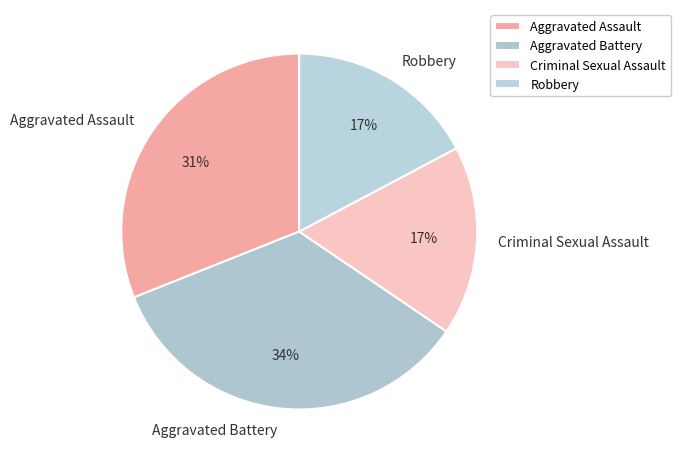

To the nearest percent, what is the average slice percentage?

25%